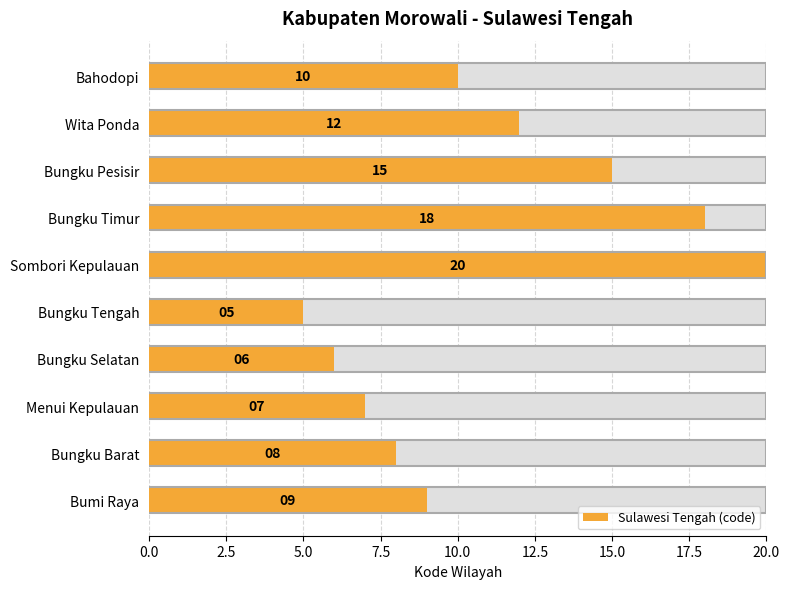

What is the sum of the values at Bumi Raya and Sombori Kepulauan?

29